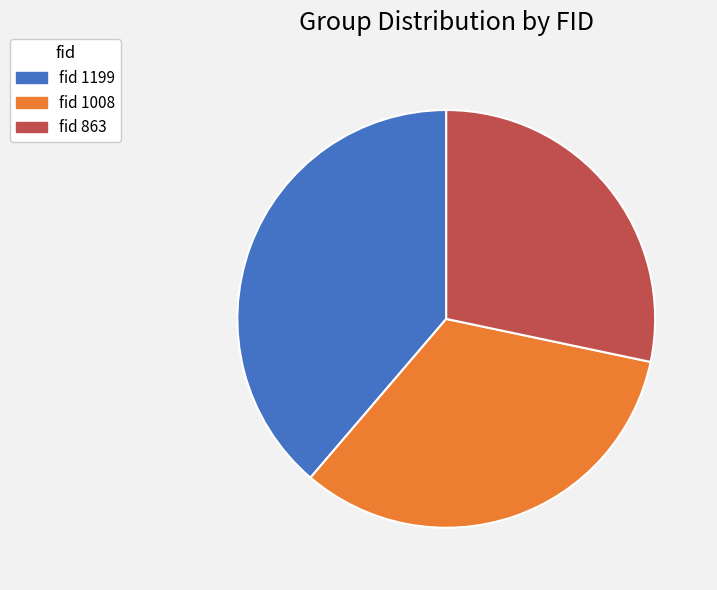

True or false: fid 863 accounts for 23% of the total.

False